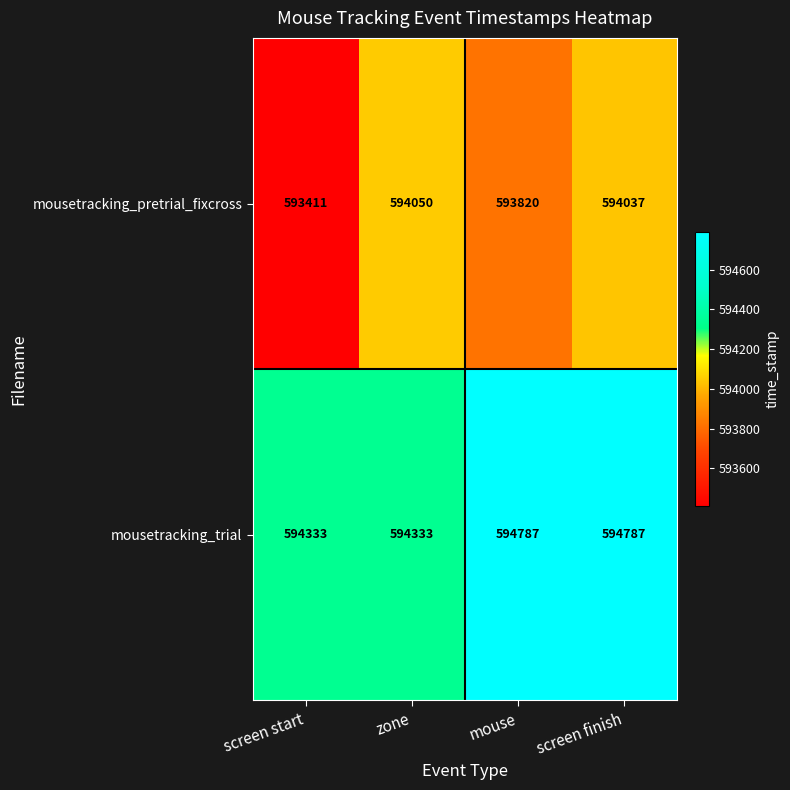

What is the highest value of the mousetracking_pretrial_fixcross series?

594050